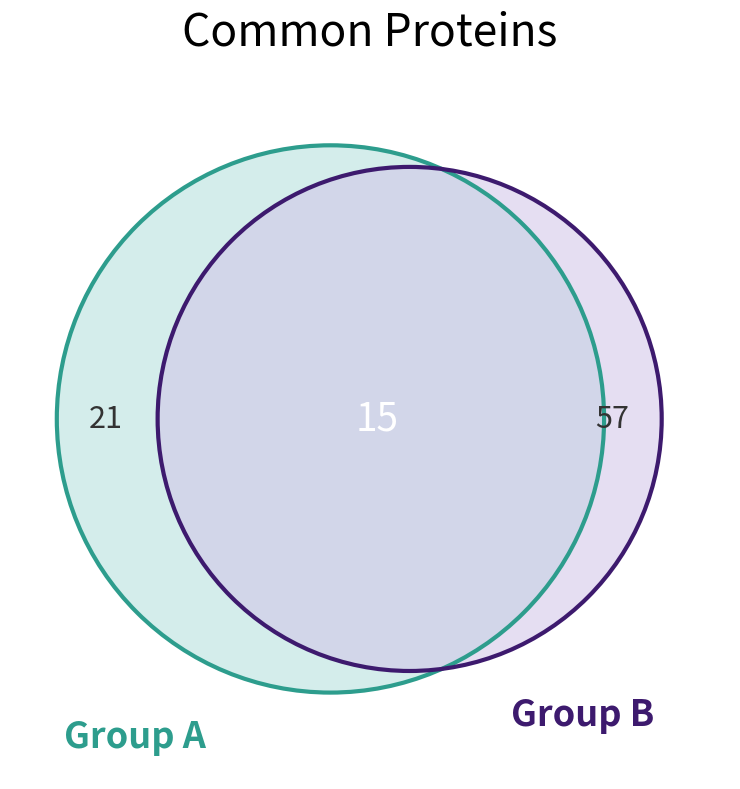

Which has a higher value, 12 or 2?

12